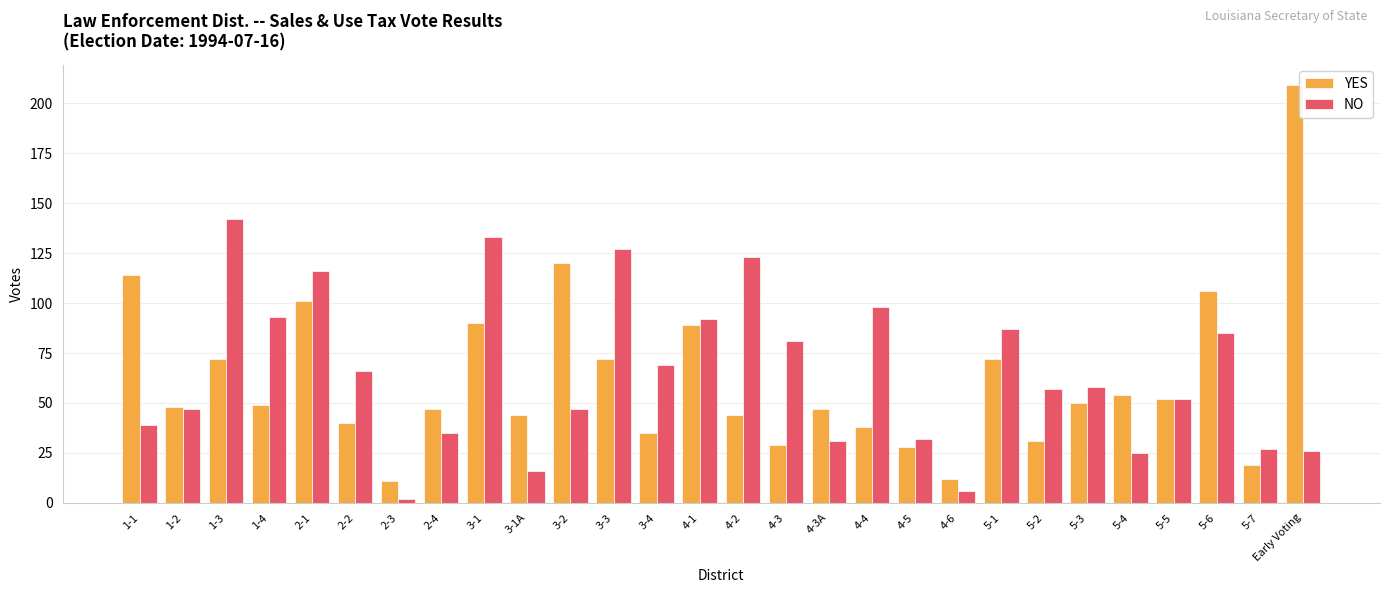

What is the value of the NO bar at the 18th from the left?

98